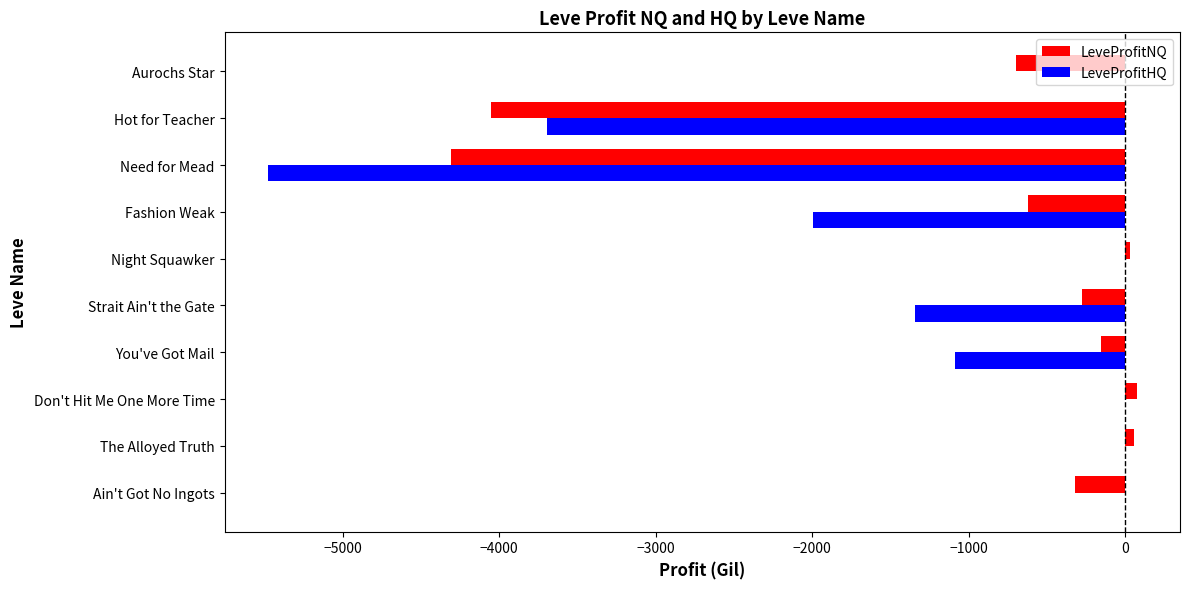

True or false: LeveProfitNQ has a value of -196.9 at Fashion Weak.

False